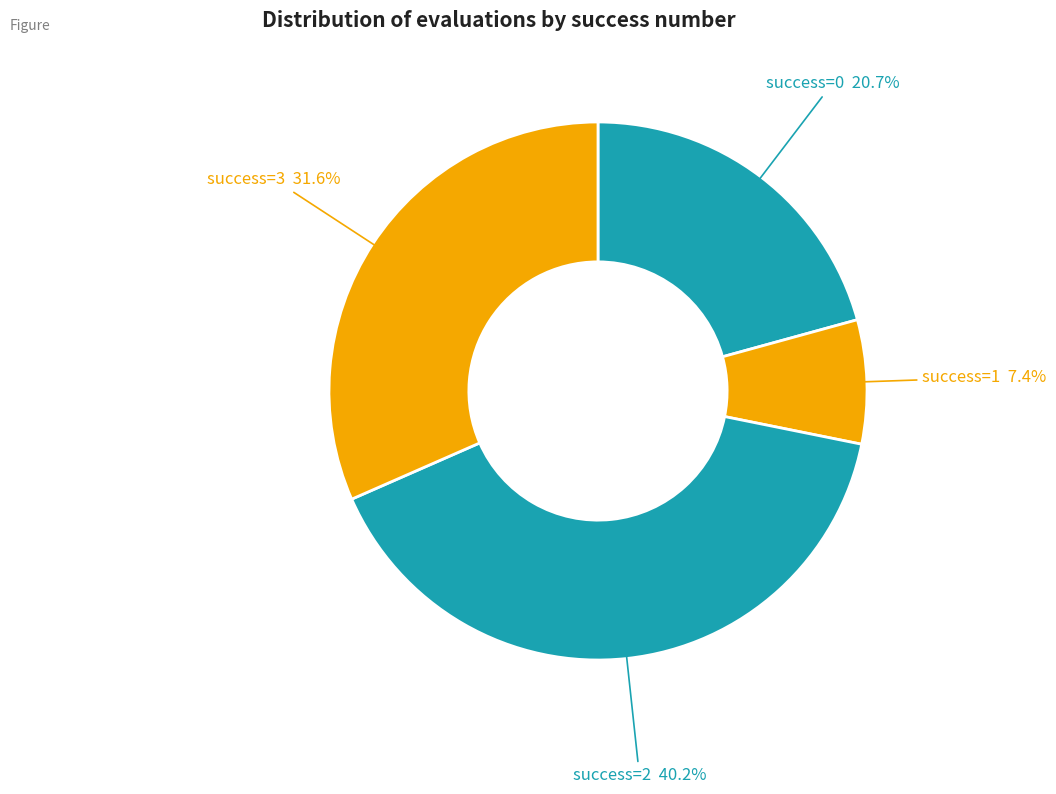

Does any single category account for the majority?

No